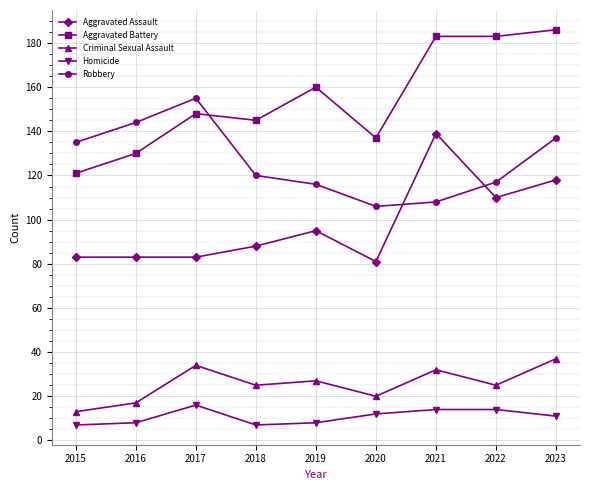

What is the maximum value for Aggravated Battery?

186